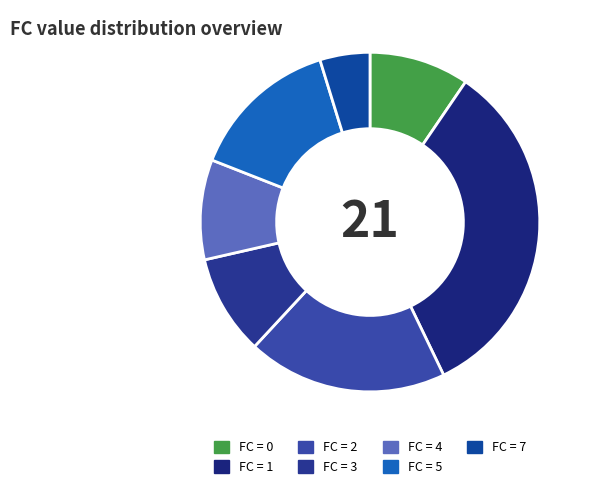

Which category has the biggest portion of the pie?

1